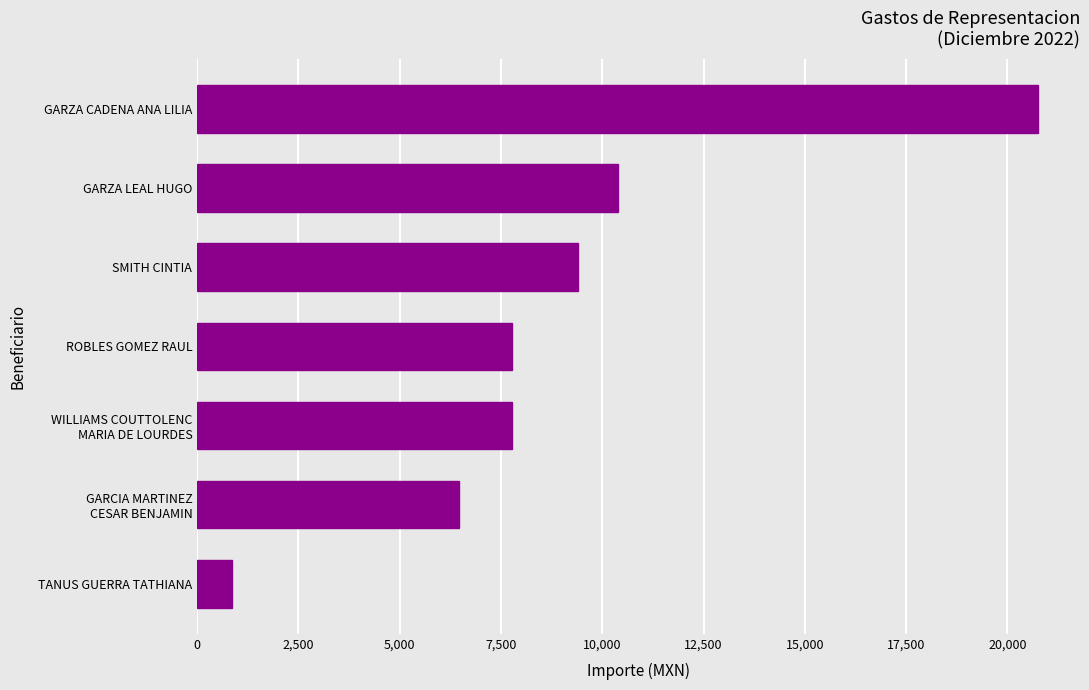

True or false: the data shows 867.9 at TANUS GUERRA TATHIANA.

True